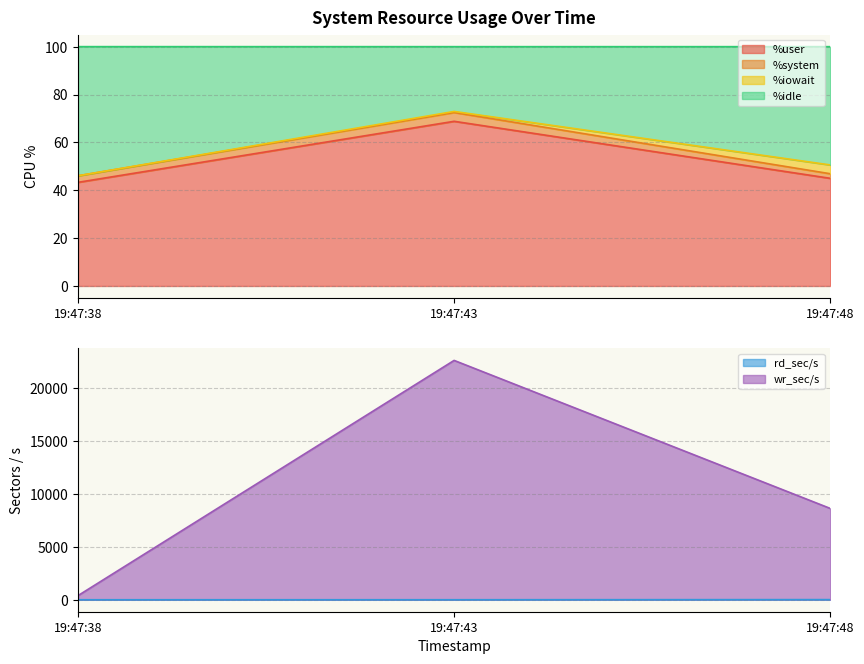

At how many categories does at least one series exceed 710?

2